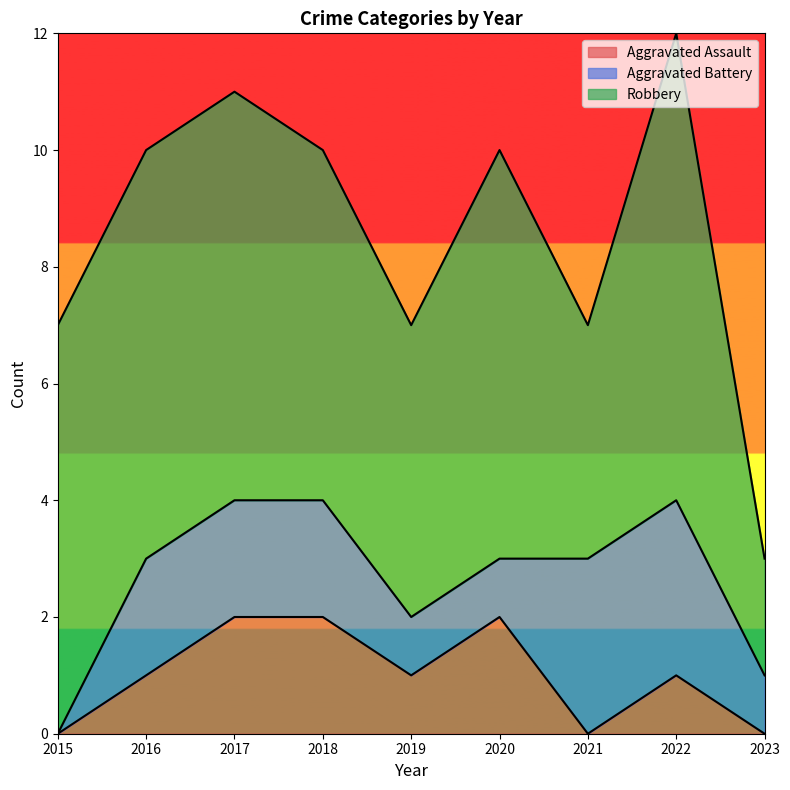

What is the value of the Robbery point at the 7th from the left?

4